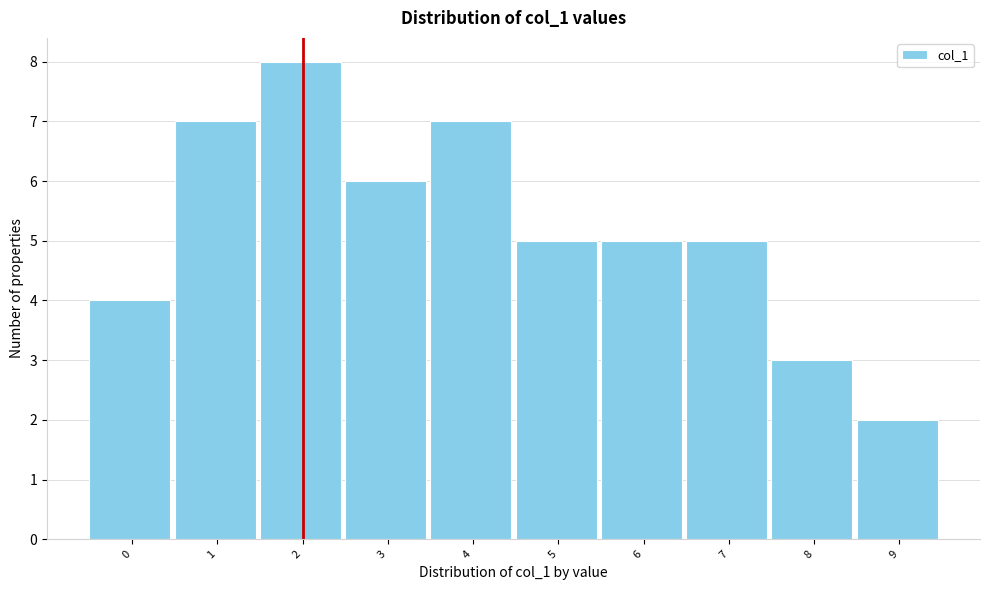

Reading left to right, transcribe all the data shown in this chart.

4	7	8	6	7	5	5	5	3	2